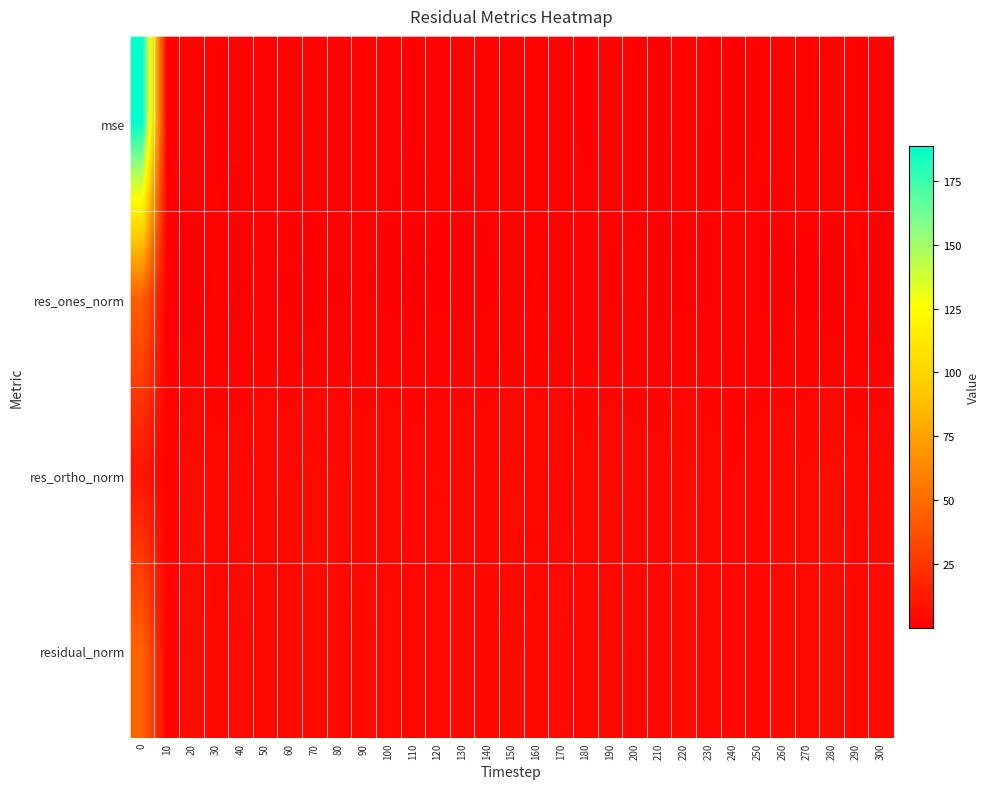

Which has a higher value, 20 or 190?

20